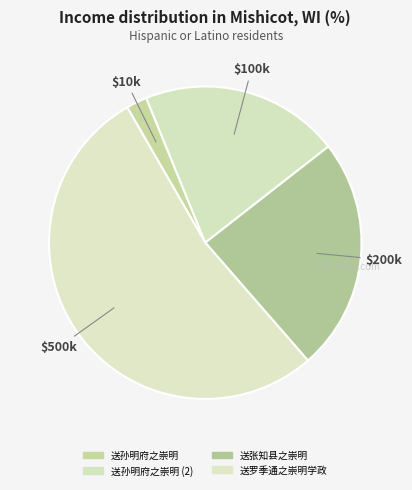

Which slice is the largest?

送罗季通之崇明学政